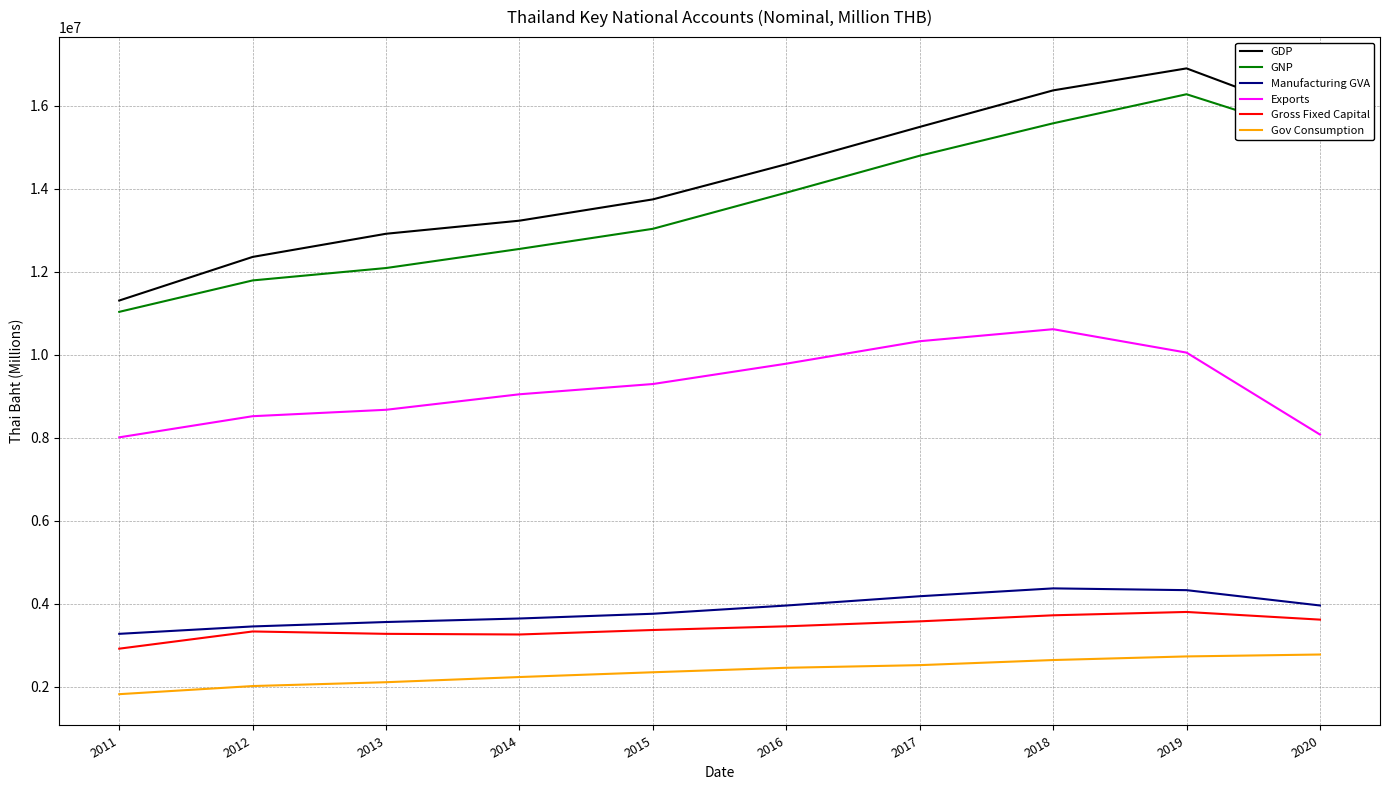

True or false: GNP and GDP intersect in this chart.

False